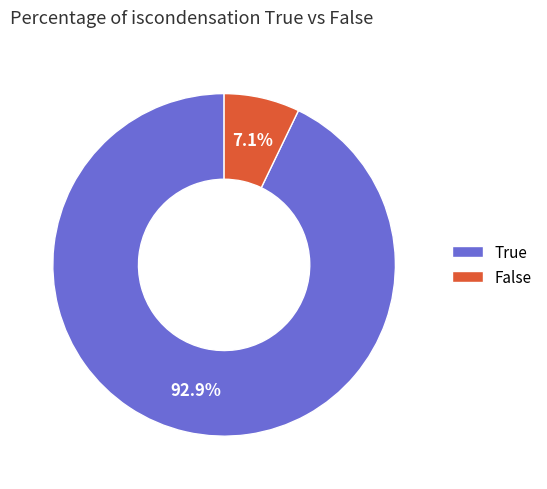

What percentage is the False slice, to the nearest percent?

7%